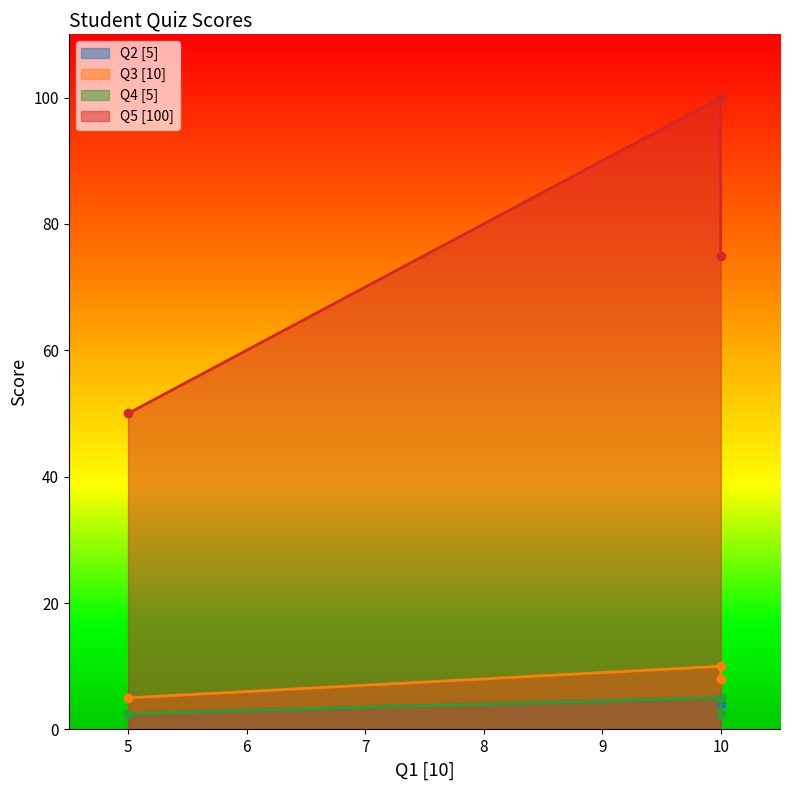

Does the chart have visible grid lines?

No